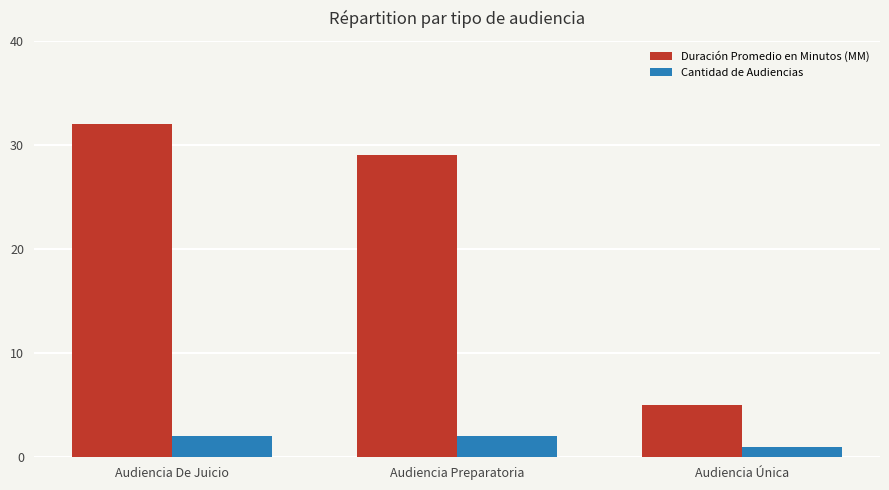

What are all the series names shown in the legend?

Duración Promedio en Minutos (MM), Cantidad de Audiencias